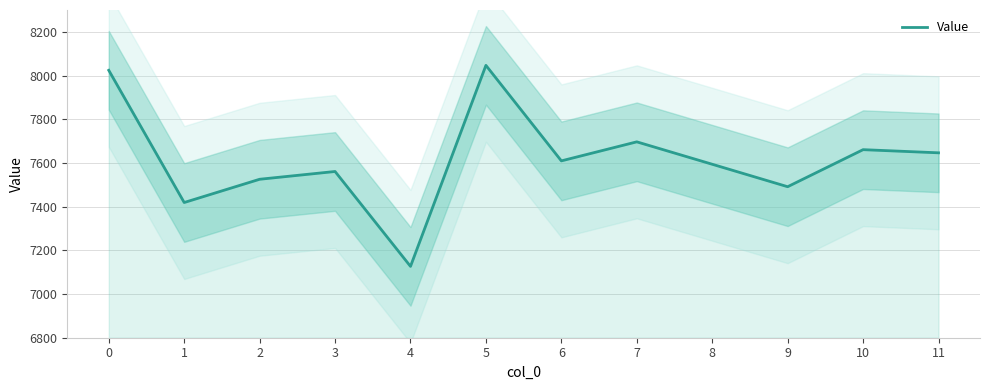

Rank the categories by value from lowest to highest.

4, 1, 9, 2, 3, 8, 6, 11, 10, 7, 0, 5